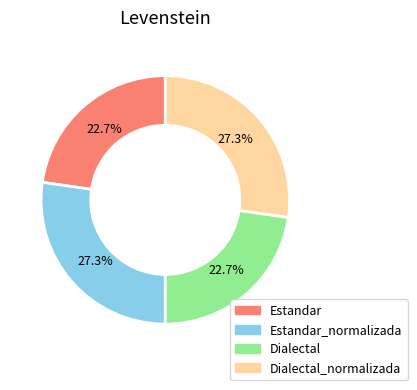

Does any single category account for the majority?

No